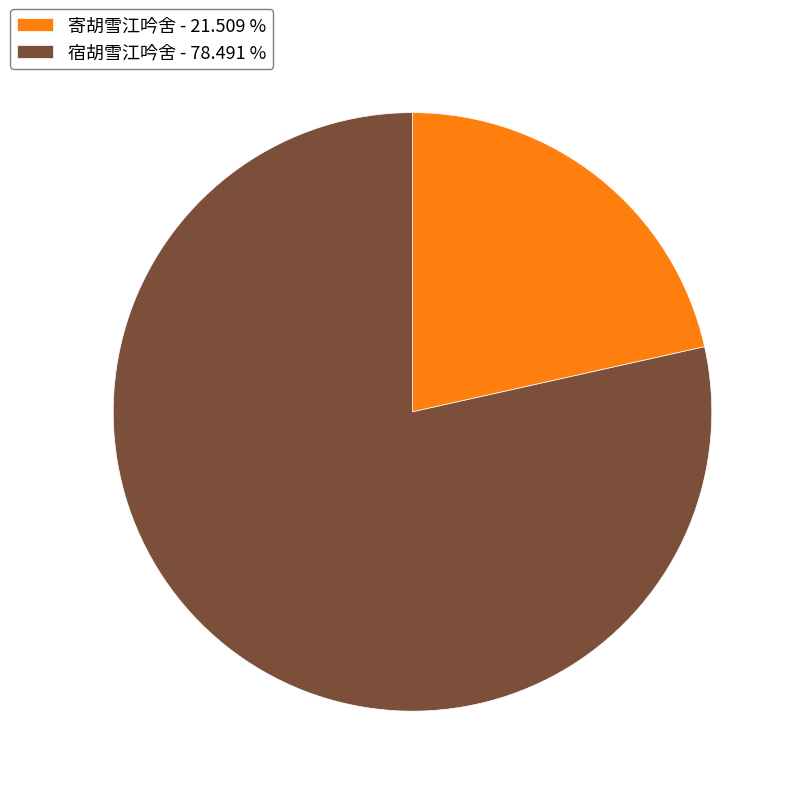

Do 寄胡雪江吟舍 and 宿胡雪江吟舍 together represent more than half of the pie?

Yes